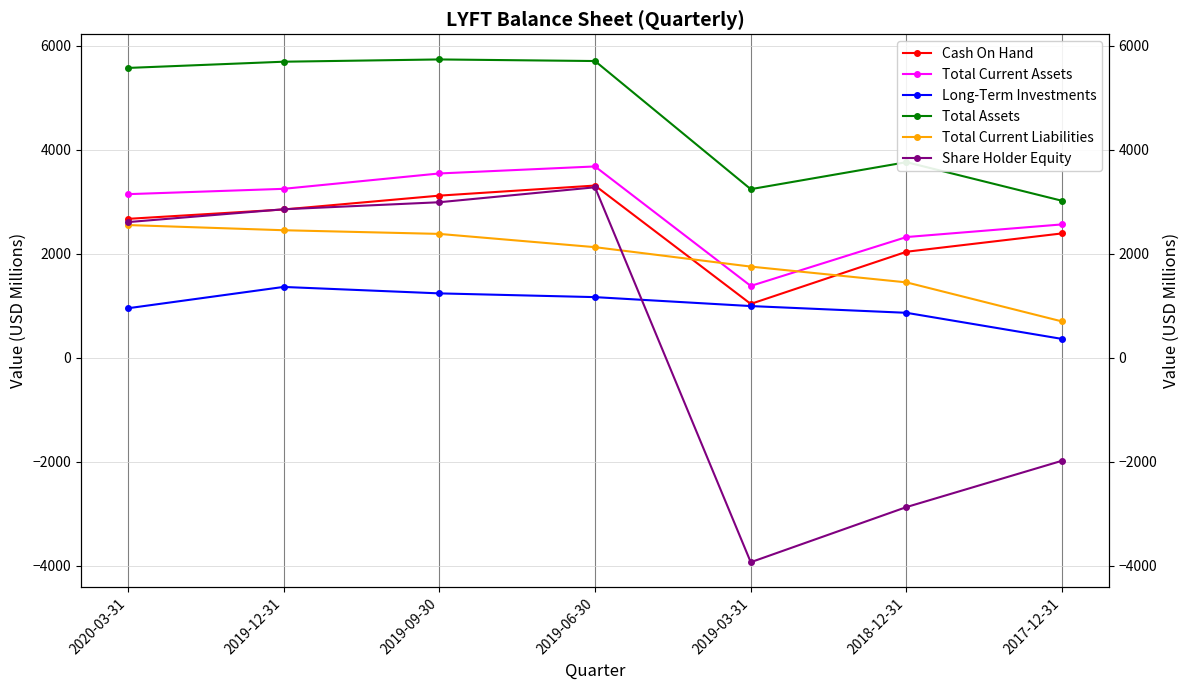

What is the highest value of the Cash On Hand series?

3310.3